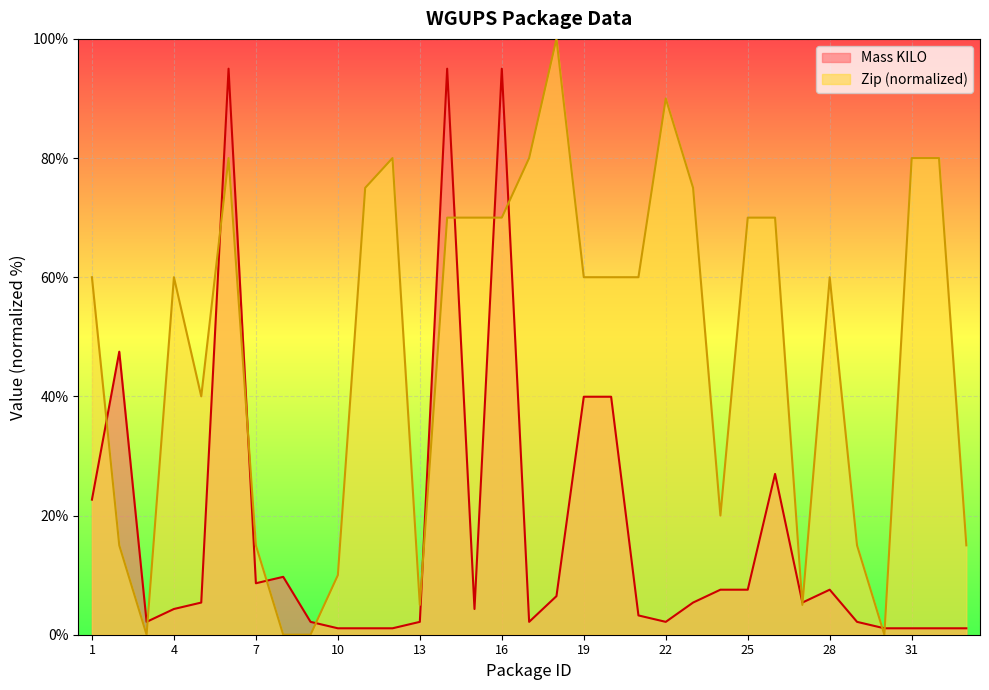

What is the approximate value of Mass KILO at 2?

47.5